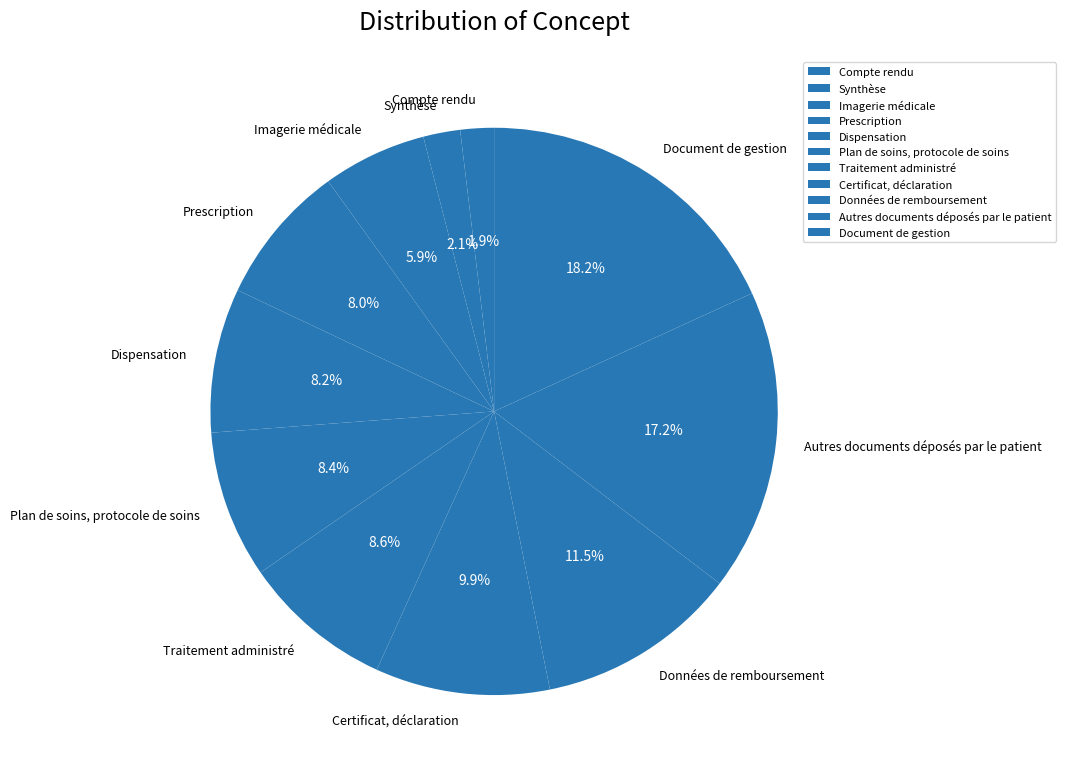

Which has a higher value, Imagerie médicale or Document de gestion?

Document de gestion